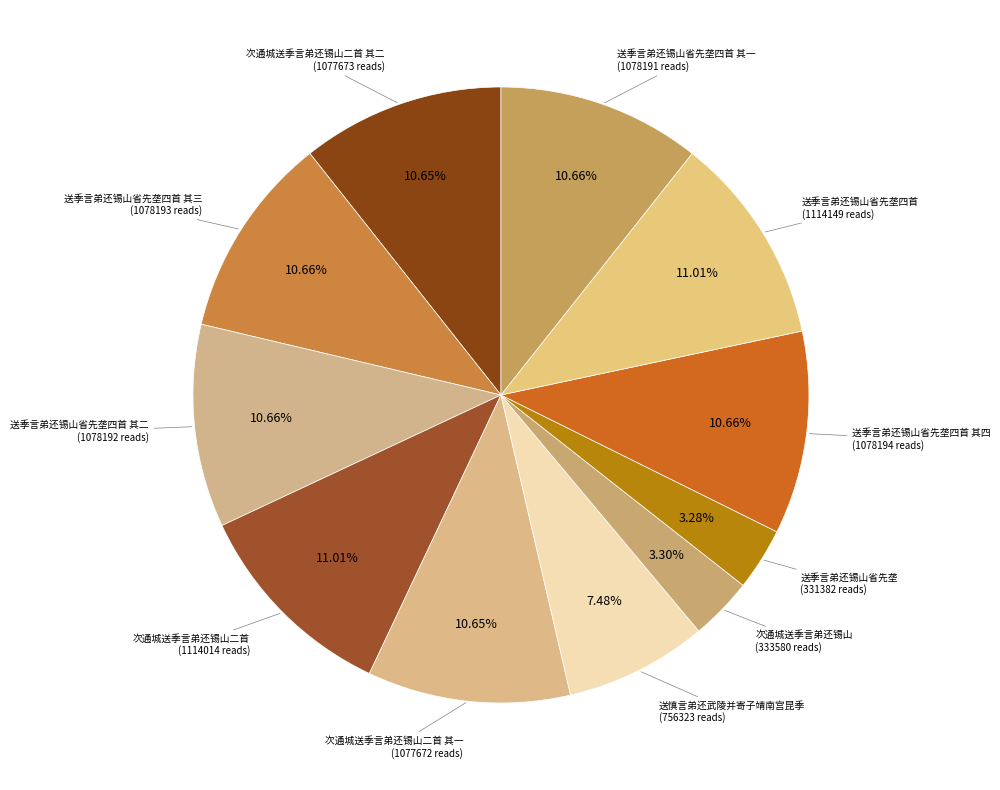

How many slices are in this pie chart?

11